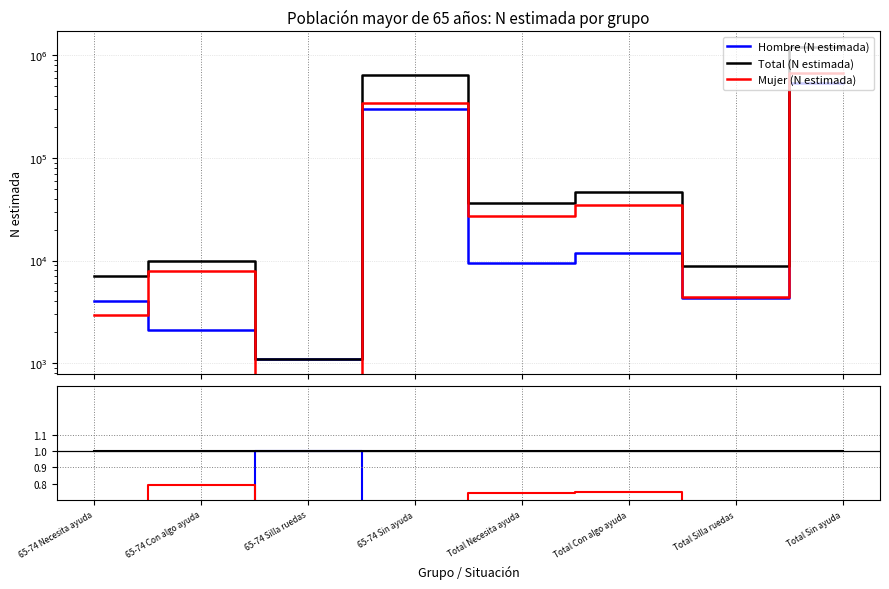

Does the chart display data point markers on the line(s)?

No